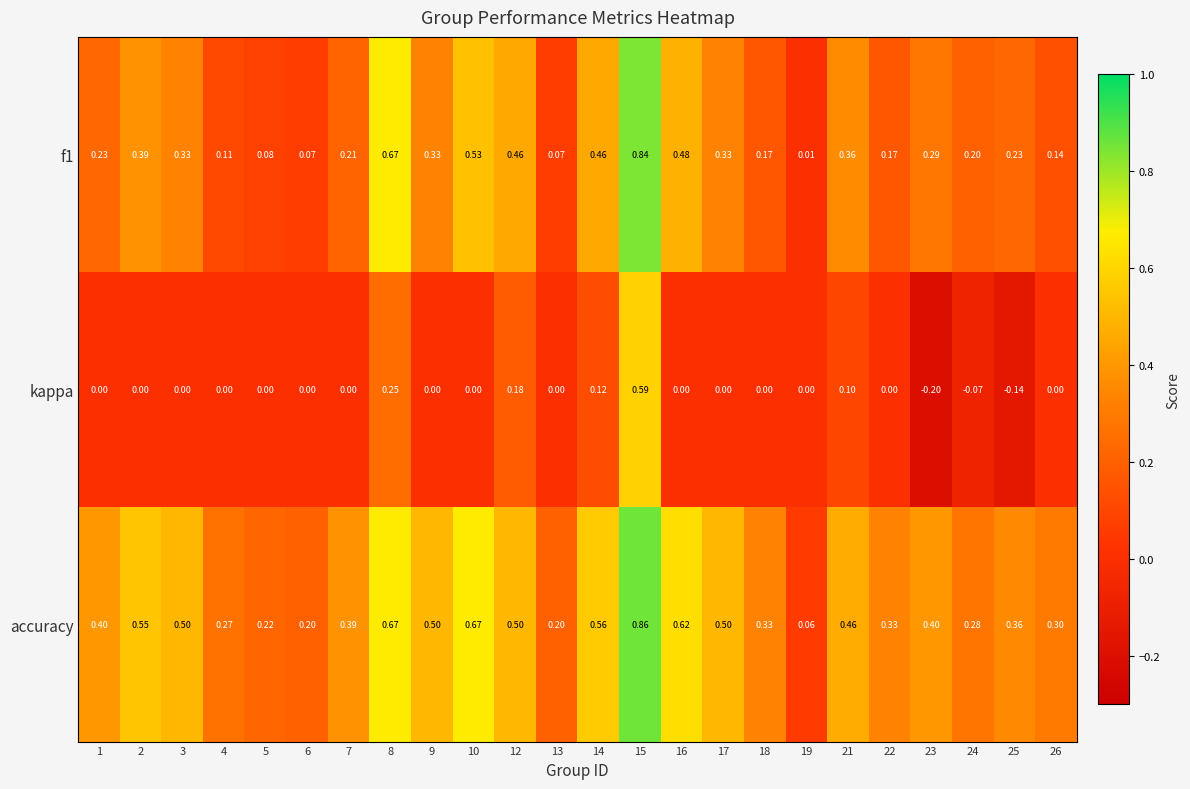

Which series has the largest total across all categories?

accuracy